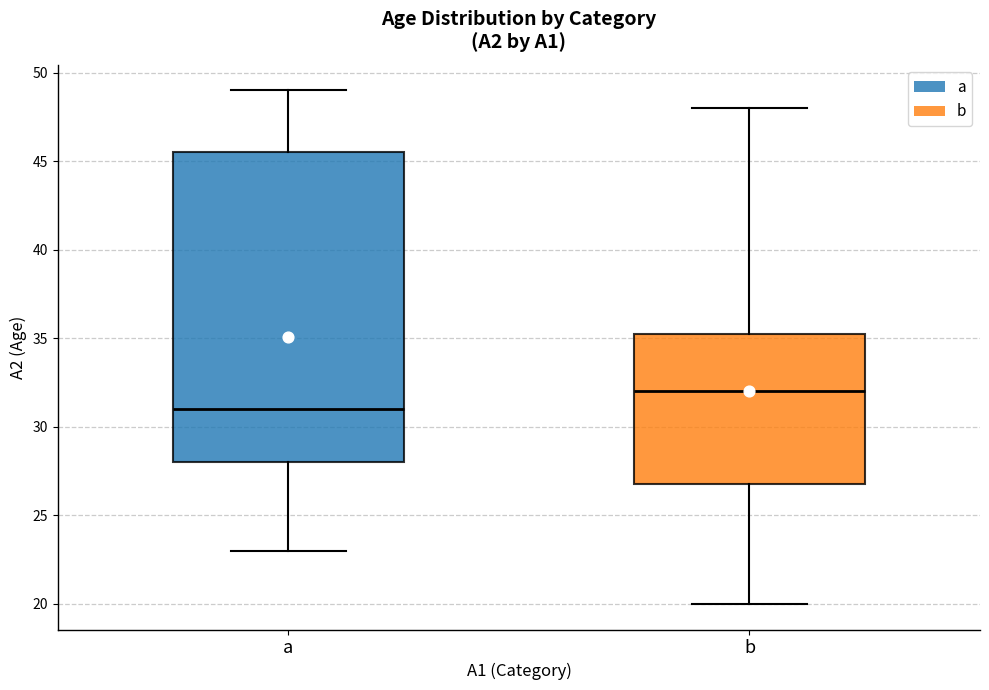

Reading left to right, transcribe this box plot: for each box, give where its median line is, the range the box spans, and where its two whiskers end, as read against the y-axis. The values are not printed on the chart, so give them approximately, as read against the axis.

a: median 31.0, box 28.0 to 45.5, whiskers 23.0 to 49.0
b: median 32.0, box 27.0 to 35.5, whiskers 20.0 to 48.0